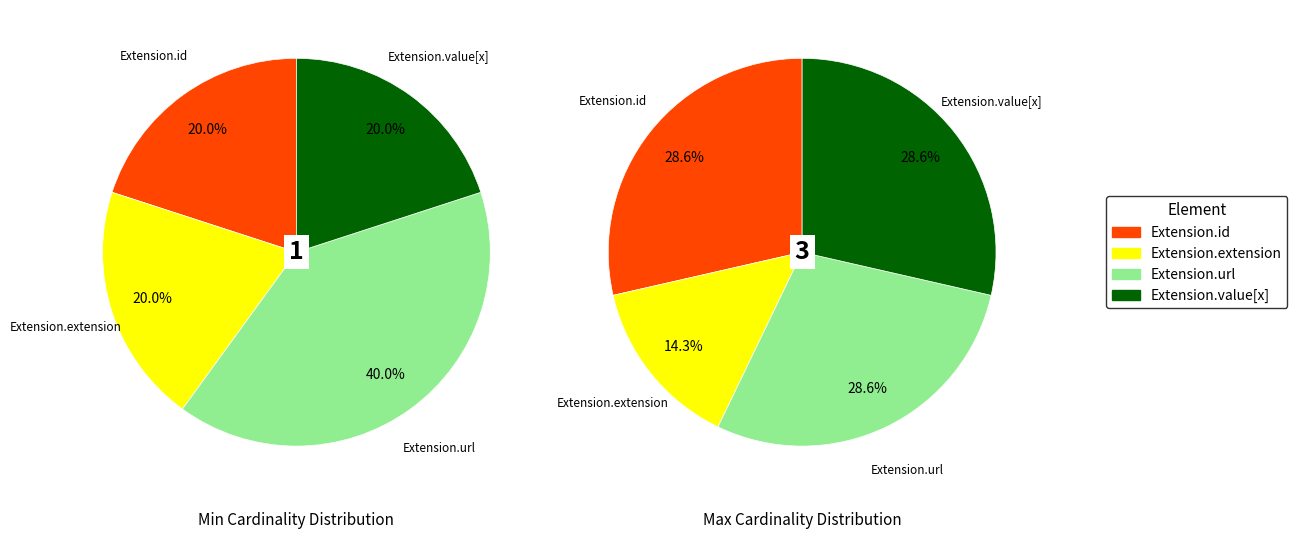

How many segments does this pie chart have?

4